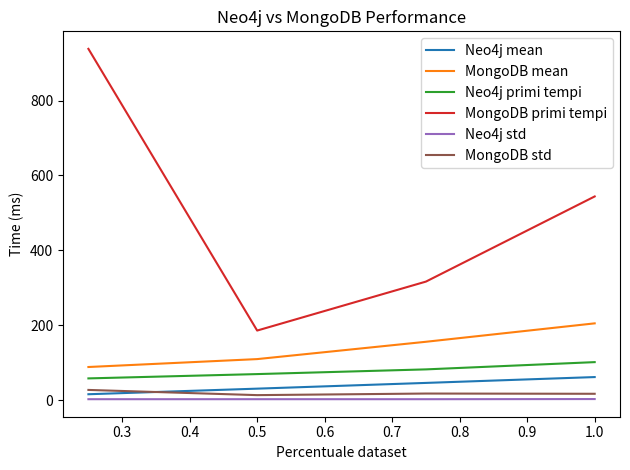

What is the difference between the second highest and minimum values in the MongoDB primi tempi series?

357.7